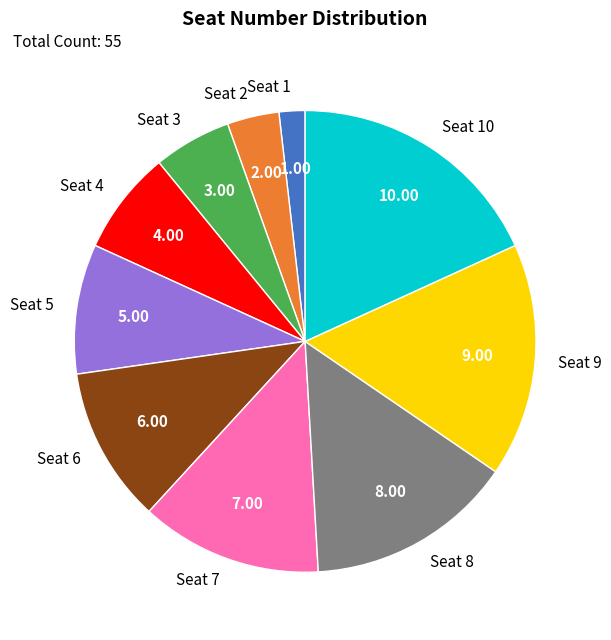

Between Seat 4 and Seat 2, which is larger?

Seat 4